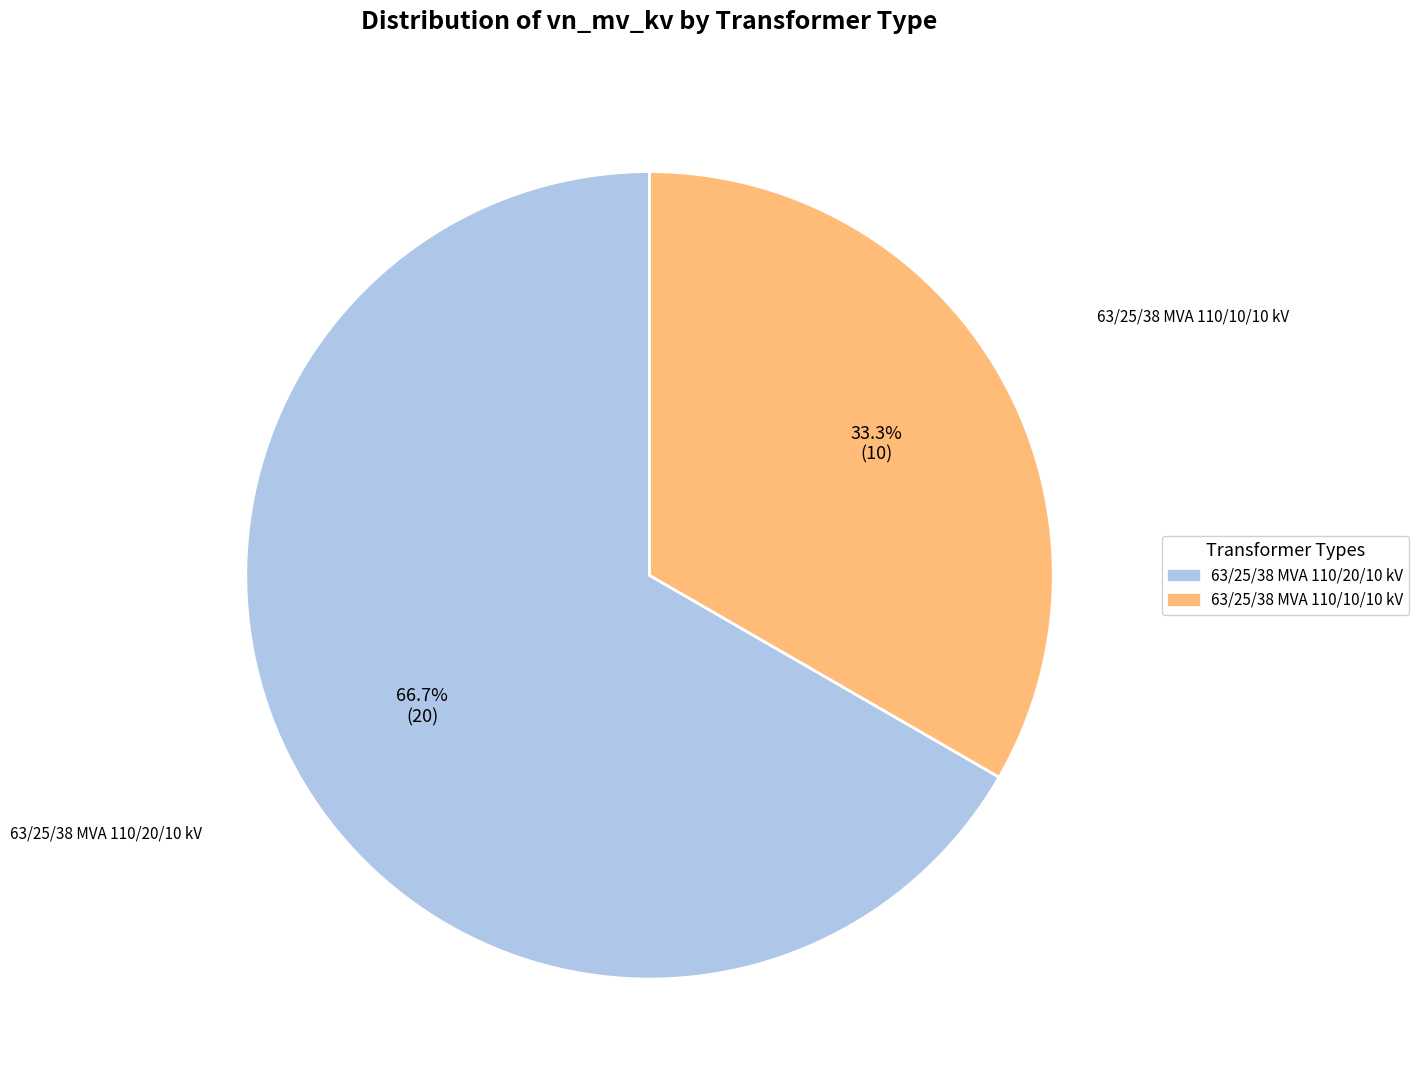

What percentage is the 63/25/38 MVA 110/20/10 kV slice, to the nearest percent?

67%